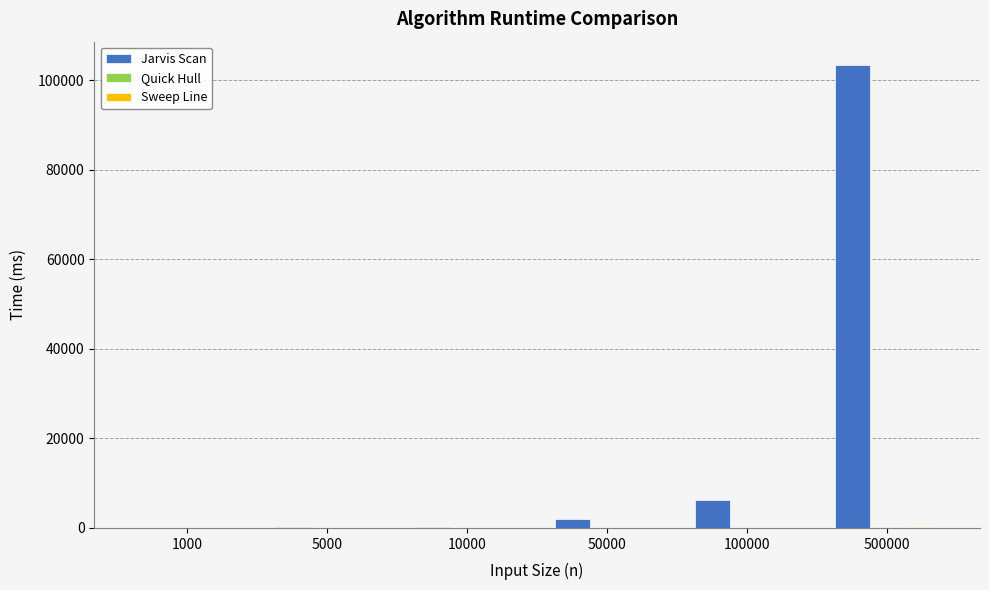

Which series has the widest spread of values?

Jarvis Scan